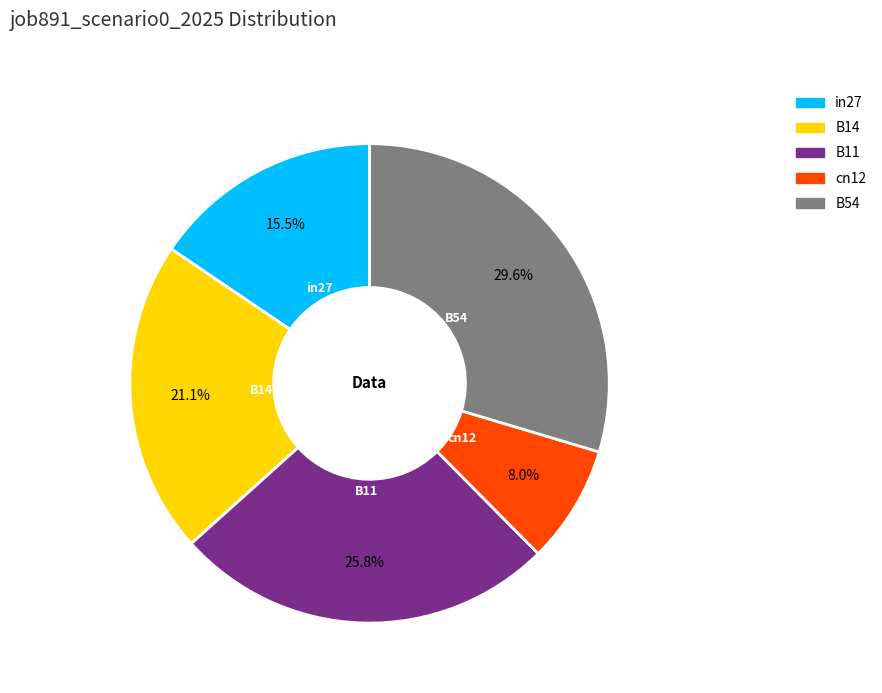

Rank the categories by value from lowest to highest.

cn12, in27, B14, B11, B54